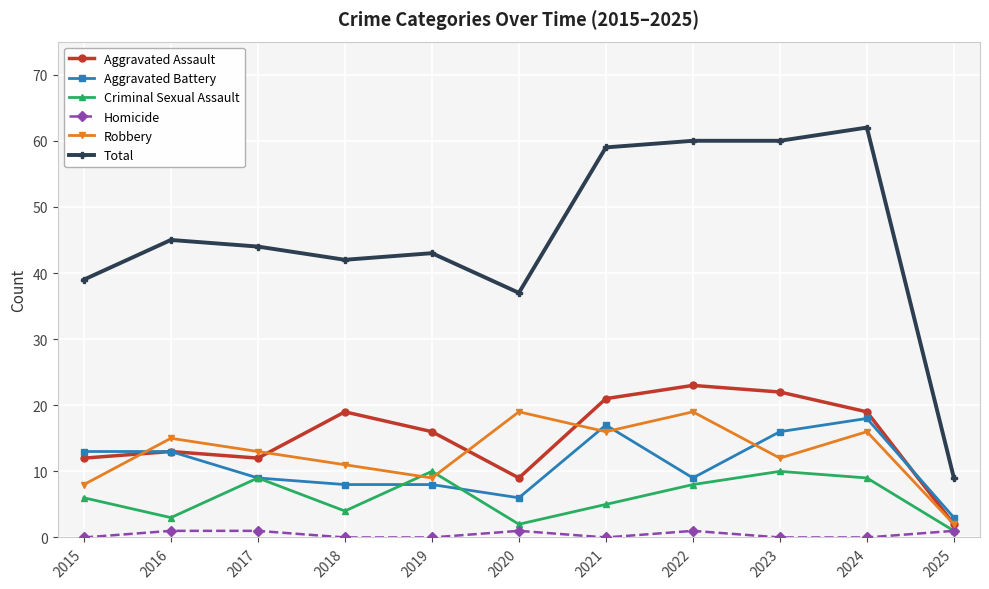

Count the number of categories in the chart.

11